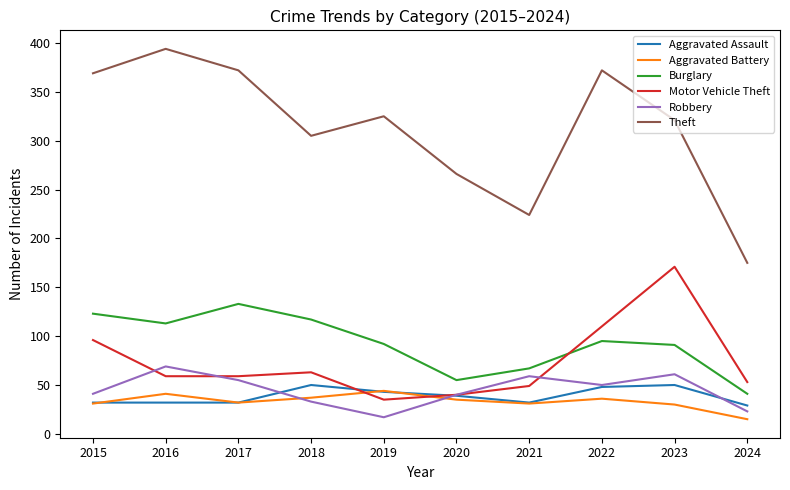

Rank the series by their maximum value, from lowest to highest.

Aggravated Battery, Aggravated Assault, Robbery, Burglary, Motor Vehicle Theft, Theft